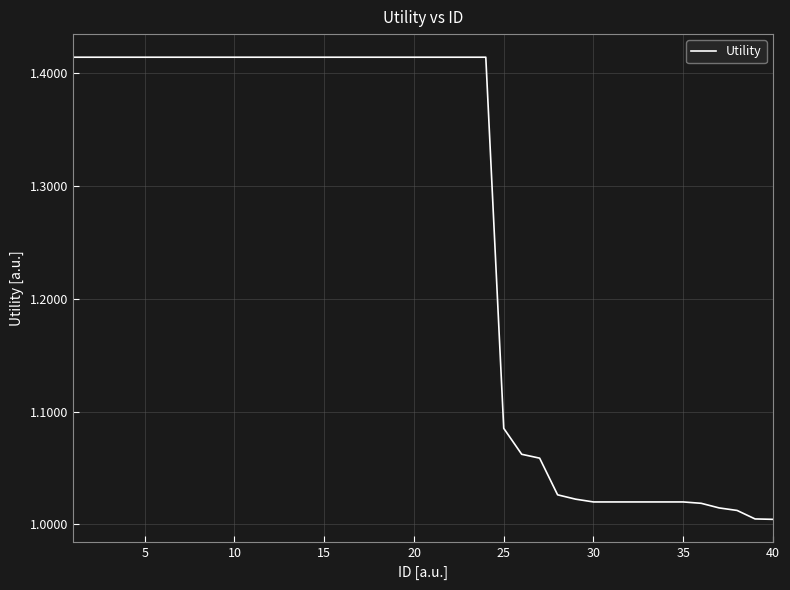

What is the difference between the maximum and minimum values?

0.4